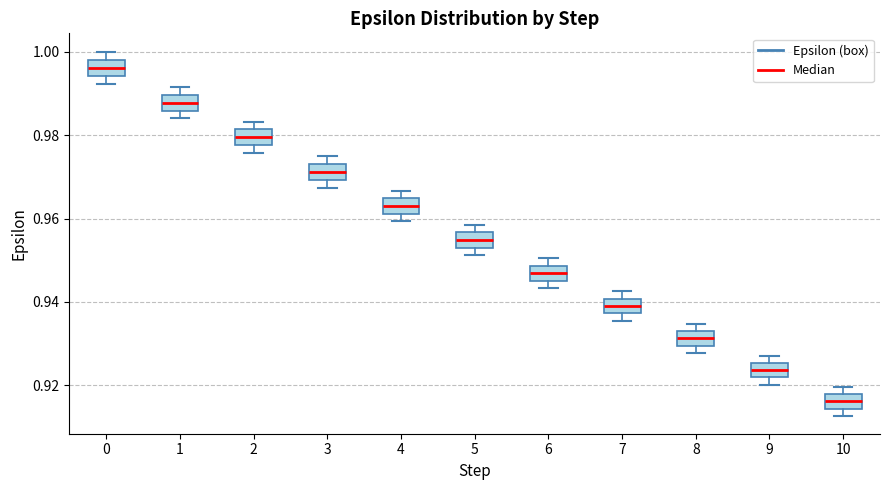

Reading left to right, read every box against the y-axis: the position of its median line, the range the box covers, and the ends of its whiskers. The values are not printed on the chart, so give them approximately, as read against the axis.

0: median 0.996, box 0.994 to 0.998, whiskers 0.992 to 1.000
1: median 0.988, box 0.986 to 0.990, whiskers 0.984 to 0.992
2: median 0.980, box 0.978 to 0.982, whiskers 0.976 to 0.984
3: median 0.972, box 0.970 to 0.974, whiskers 0.968 to 0.974 (just above the box's upper edge)
4: median 0.964 (inside the box), box 0.962 to 0.964, whiskers 0.960 to 0.966
5: median 0.954 (inside the box), box 0.954 to 0.956, whiskers 0.952 to 0.958
6: median 0.946 (inside the box), box 0.946 to 0.948, whiskers 0.944 to 0.950
7: median 0.940 (inside the box), box 0.938 to 0.940, whiskers 0.936 to 0.942
8: median 0.932, box 0.930 to 0.934, whiskers 0.928 to 0.934 (above the box's upper edge)
9: median 0.924, box 0.922 to 0.926, whiskers 0.920 to 0.928
10: median 0.916, box 0.914 to 0.918, whiskers 0.912 to 0.920